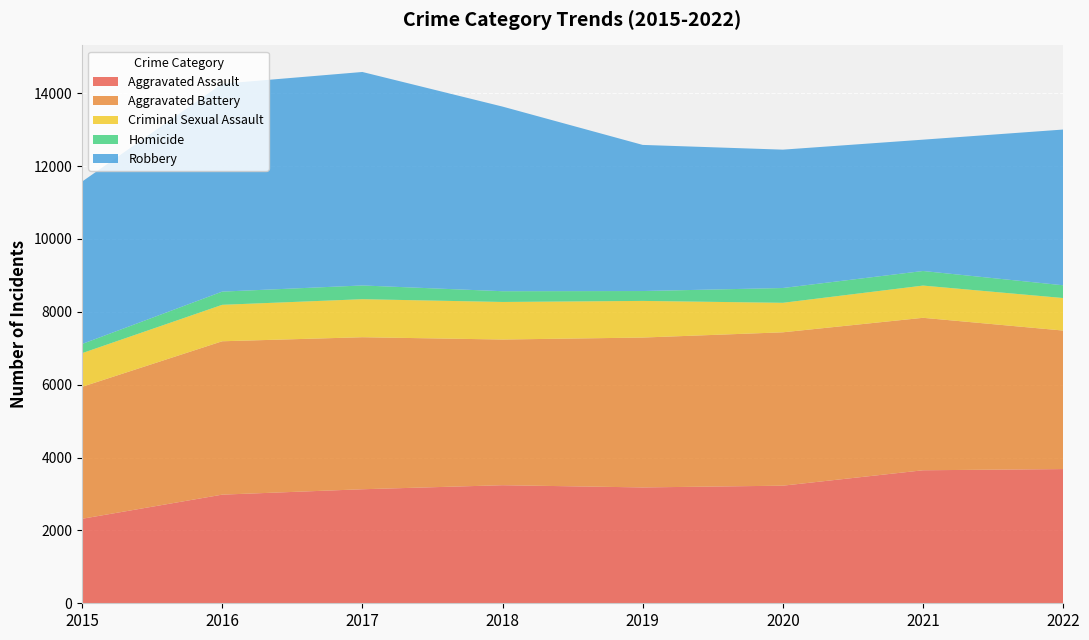

Reading right to left, extract all data points from this chart.

Aggravated Assault: 2022=3684	2021=3651	2020=3228	2019=3180	2018=3241	2017=3130	2016=2982	2015=2319
Aggravated Battery: 2022=3802	2021=4185	2020=4210	2019=4114	2018=3999	2017=4173	2016=4210	2015=3622
Criminal Sexual Assault: 2022=893	2021=885	2020=810	2019=1006	2018=1031	2017=1044	2016=1001	2015=924
Homicide: 2022=350	2021=400	2020=406	2019=271	2018=295	2017=377	2016=362	2015=252
Robbery: 2022=4275	2021=3605	2020=3798	2019=4011	2018=5068	2017=5860	2016=5707	2015=4457